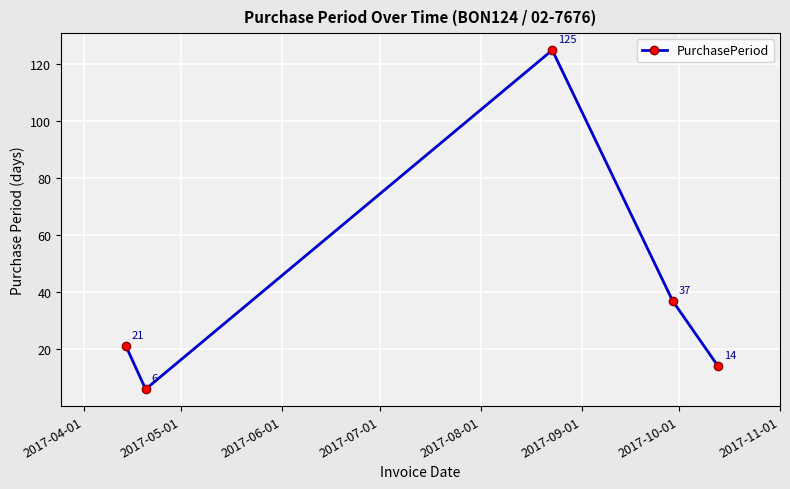

True or false: there are more than 0 points higher than both neighbors.

True